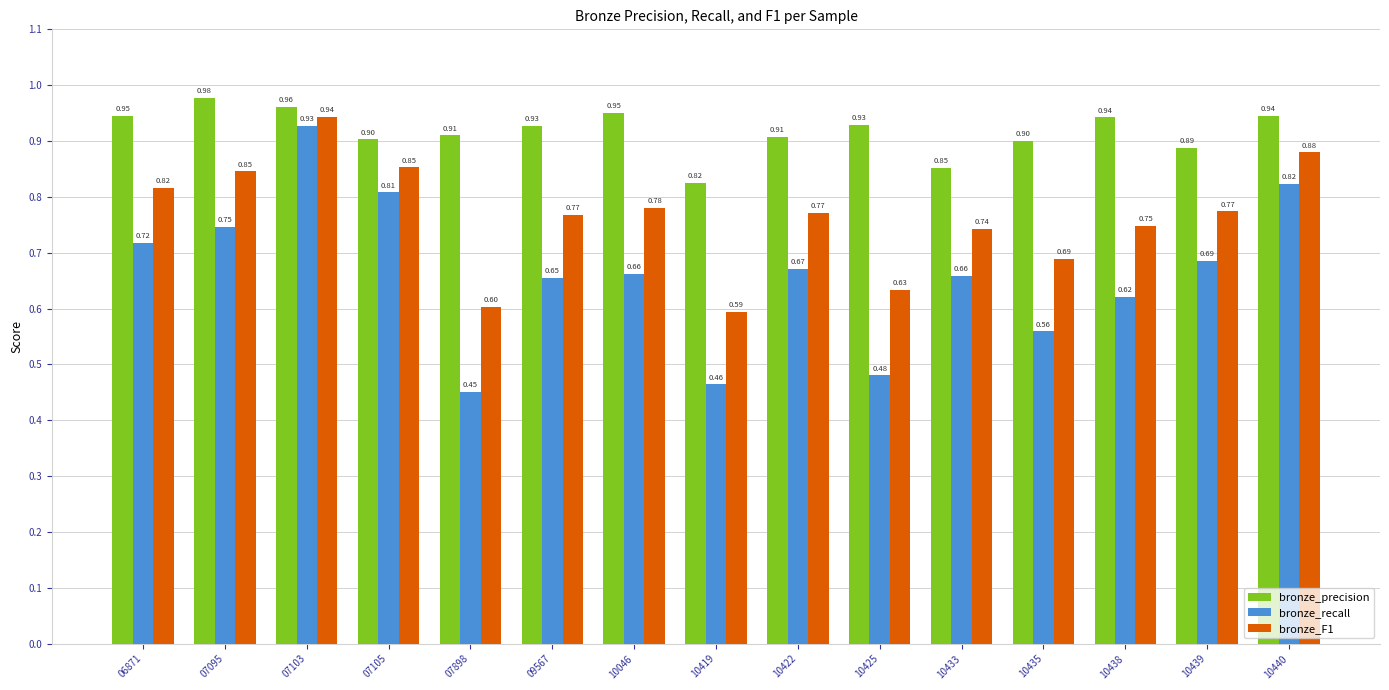

Which series has the widest spread of values?

bronze_recall